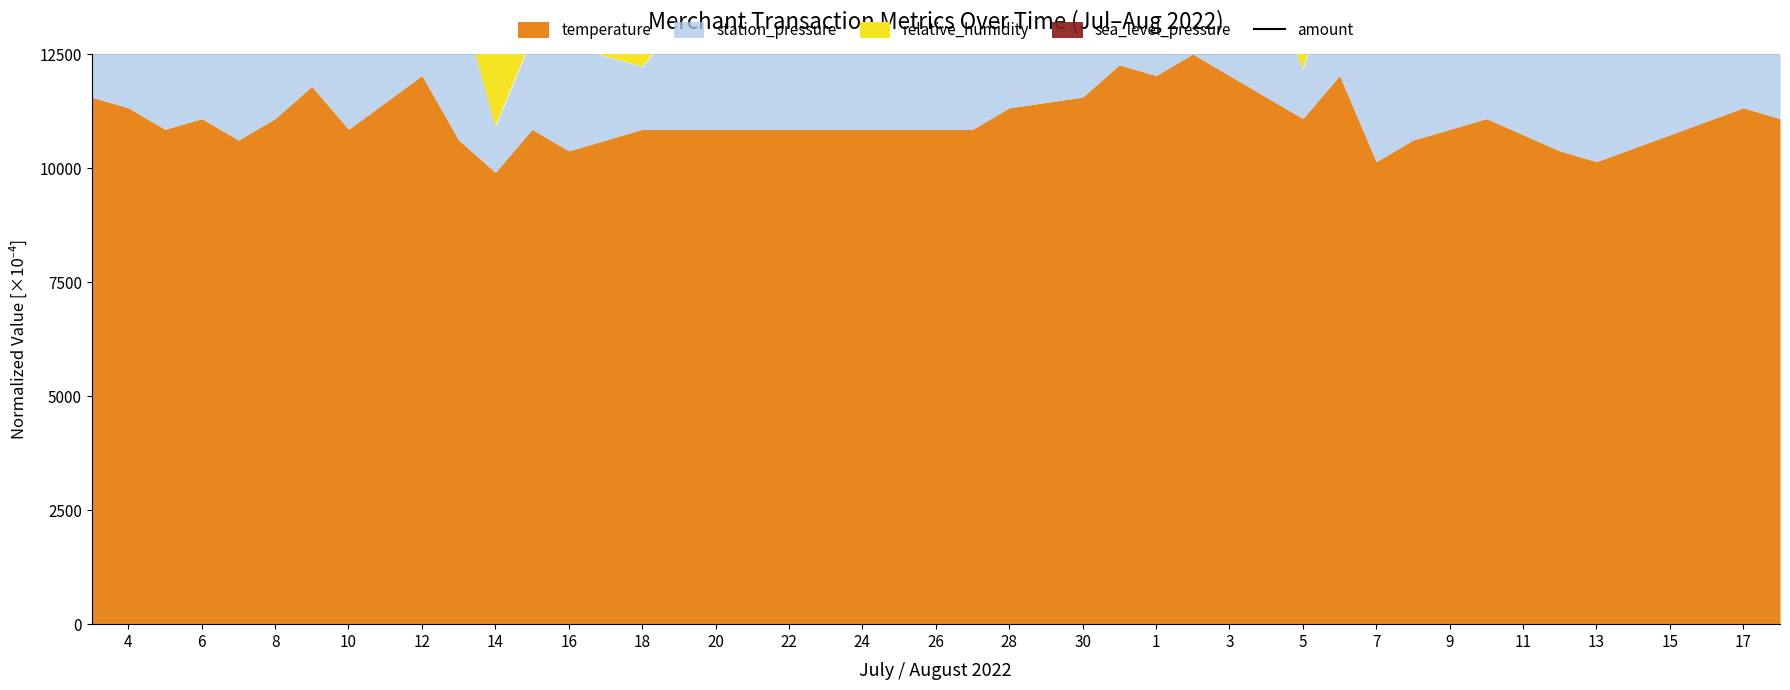

What is the approximate value at 9?

27442.5